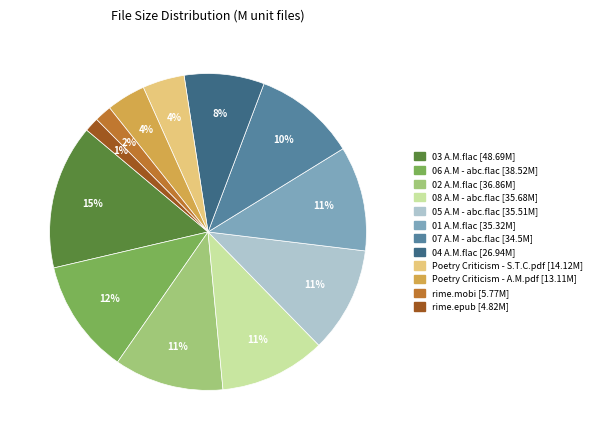

What is the ratio of the value at 06 A.M - abc.flac to the value at 03 A.M.flac?

0.8